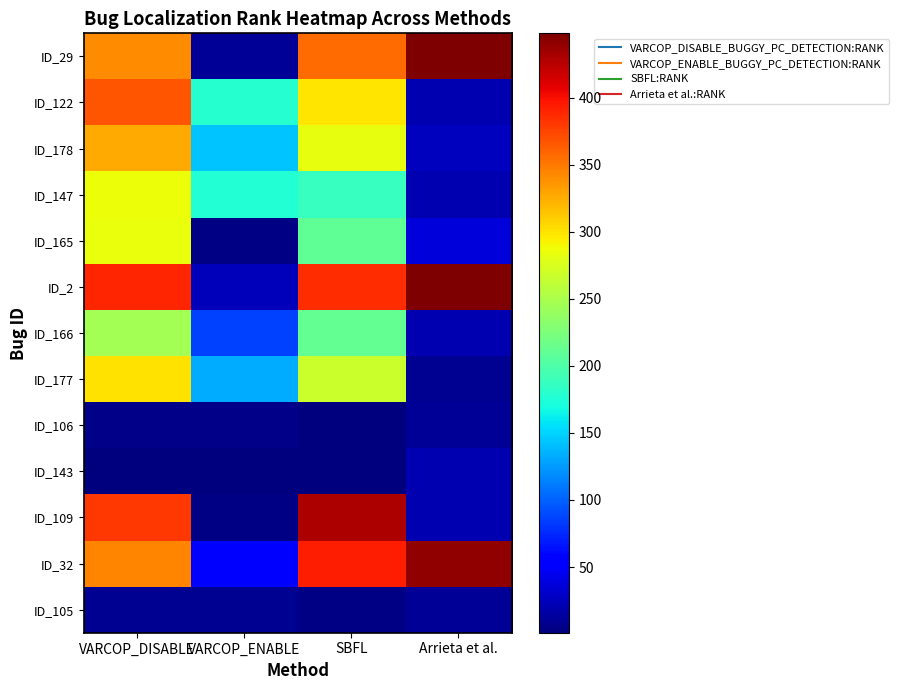

How many categories are shown in the chart?

4